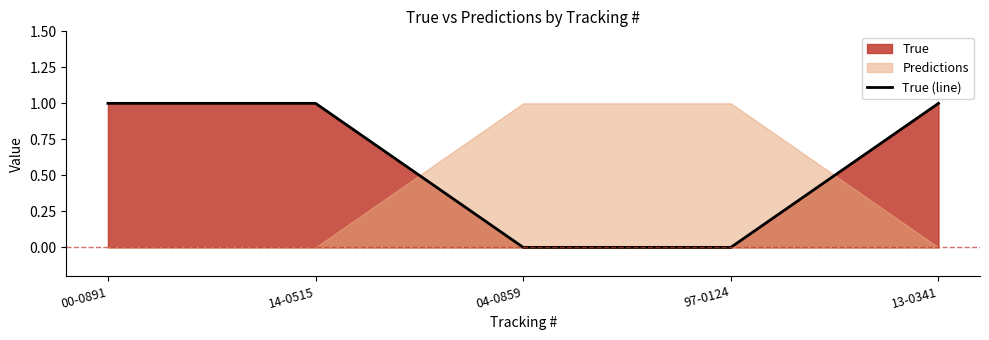

What is the sum of all values?

3